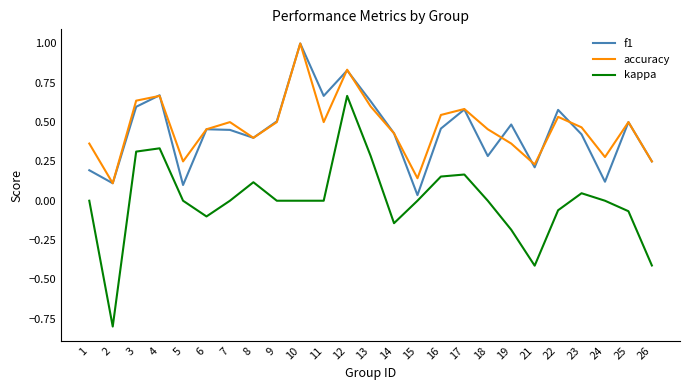

What is the minimum value shown in the chart?

-0.8